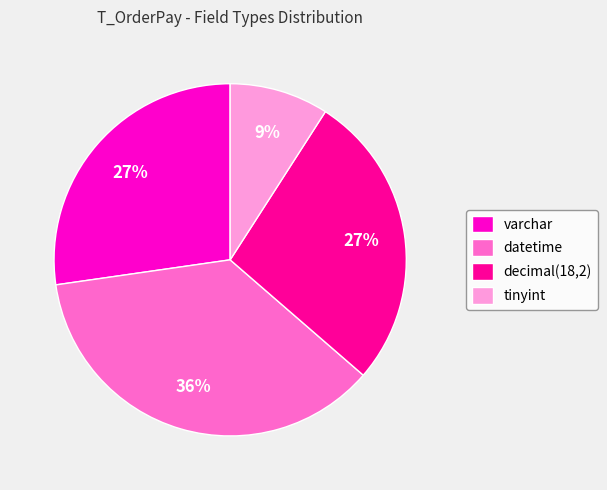

Do decimal(18,2) and tinyint together represent more than half of the pie?

No